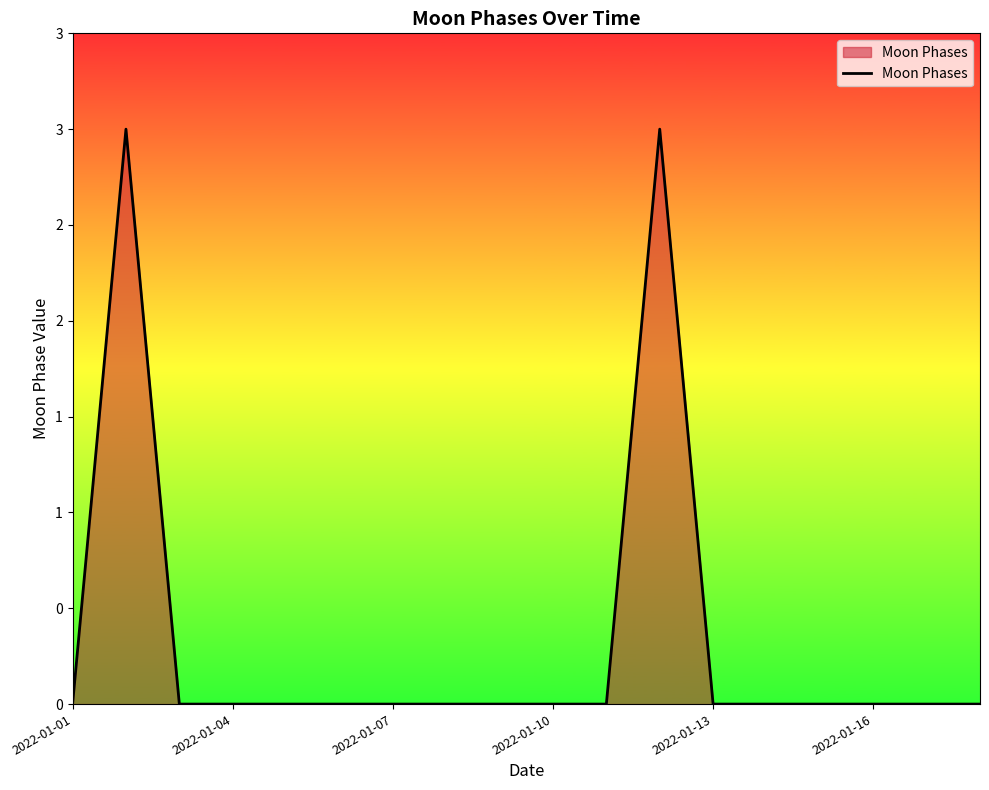

Does the chart display data point markers on the line(s)?

No